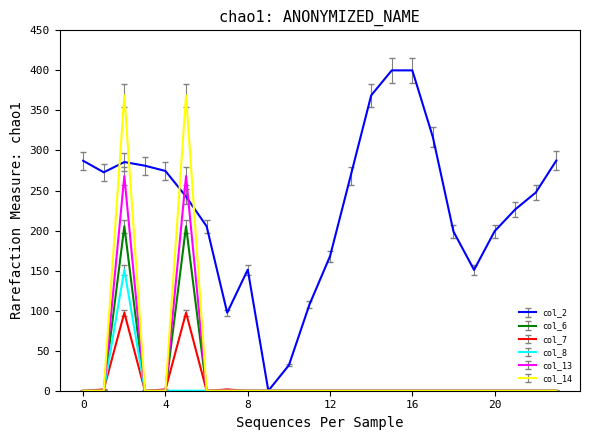

Which series has the largest range (max minus min)?

col_2